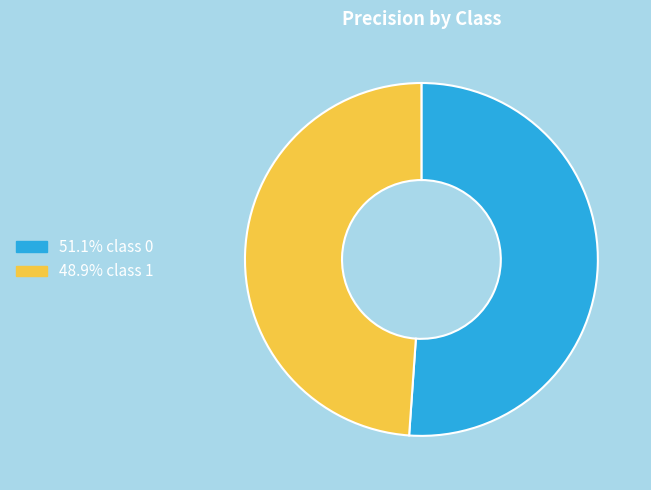

Is the sum of 48.9% class 1 and 51.1% class 0 greater than half?

Yes